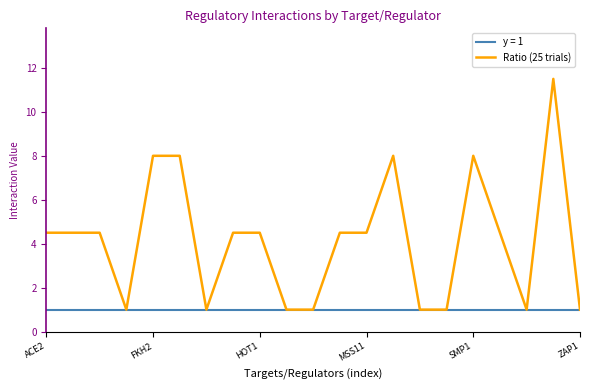

Rank the series by their average value, from lowest to highest.

y = 1, Ratio (25 trials)